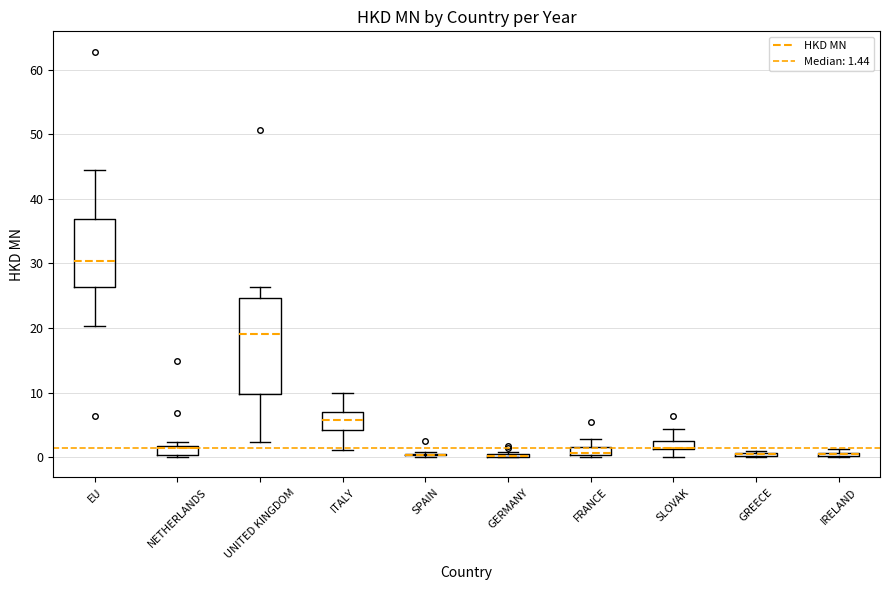

Where does the median line of the box for FRANCE sit on the y-axis? The values are not printed on the chart, so give them approximately, as read against the axis.

1